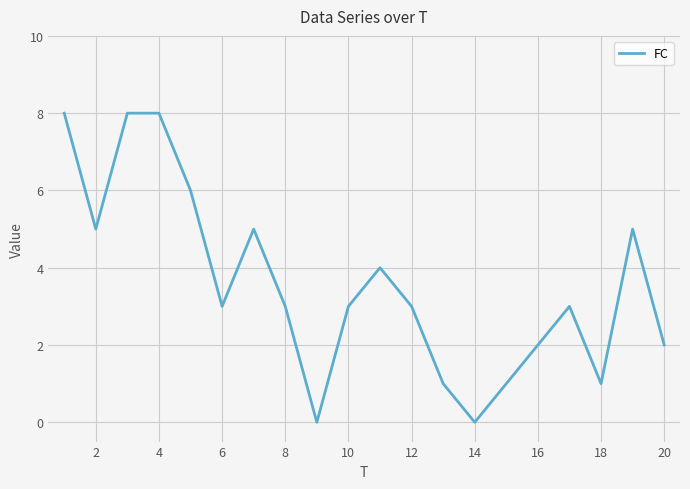

What is the difference between the maximum and minimum values?

8